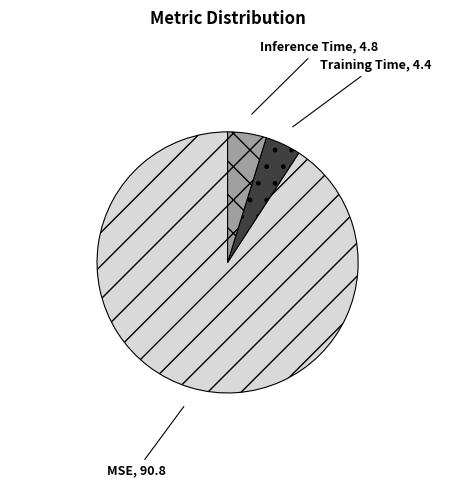

Between Training Time and MSE, which is larger?

MSE